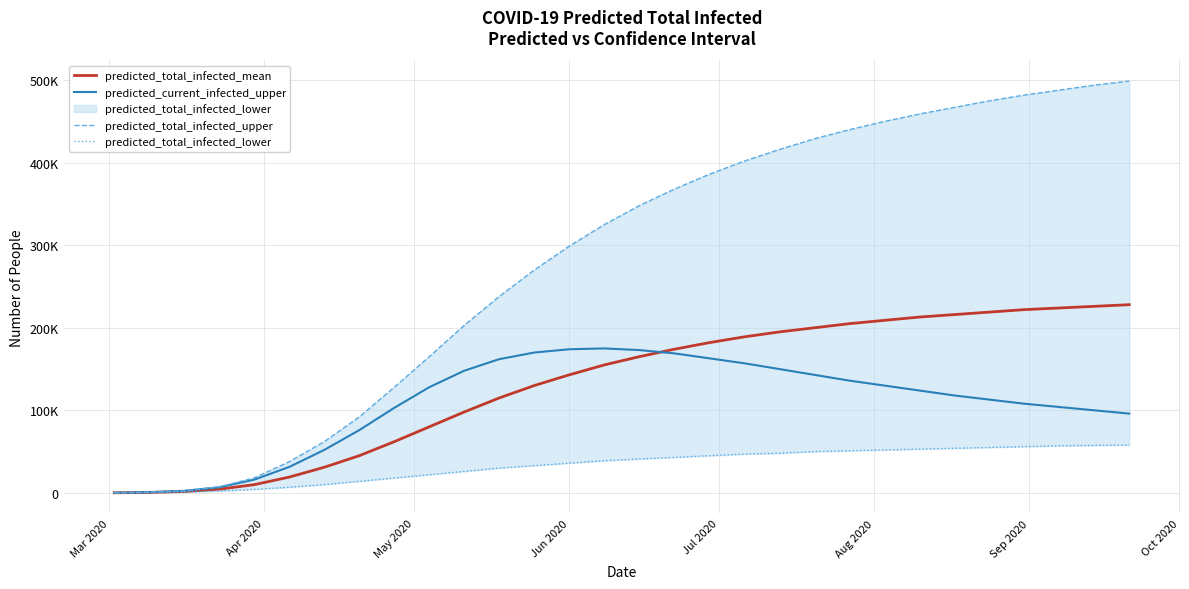

Reading left to right, list all the values displayed in this chart.

predicted_total_infected_mean: 63	503	1668	4422	9920	19065	31000	45000	62000	80000	98000	115000	130000	143000	155000	165000	174000	182000	189000	195000	200000	205000	209000	213000	216000	219000	222000	224000	226000	228000
predicted_current_infected_upper: 89	712	2482	6715	16001	31399	52000	76000	103000	128000	148000	162000	170000	174000	175000	173000	169000	163000	157000	150000	143000	136000	130000	124000	118000	113000	108000	104000	100000	96000
predicted_total_infected_upper: 89	712	2482	7338	18085	37754	62000	92000	128000	165000	203000	238000	270000	299000	325000	348000	368000	386000	402000	416000	429000	440000	450000	459000	467000	475000	482000	488000	494000	499000
predicted_total_infected_lower: 34	272	881	2187	4223	6799	10000	14000	18000	22000	26000	30000	33000	36000	39000	41000	43000	45000	47000	48000	50000	51000	52000	53000	54000	55000	56000	57000	57500	58000